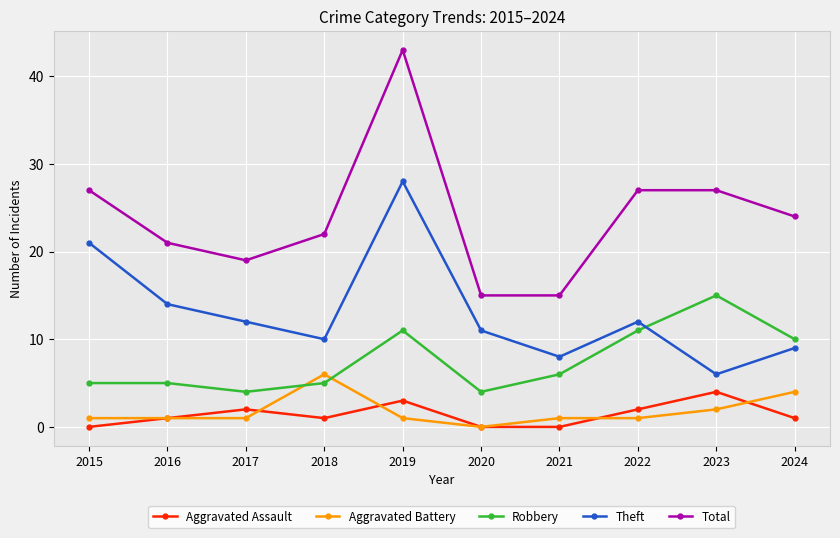

Is it true that Theft equals 11 at 2020?

True